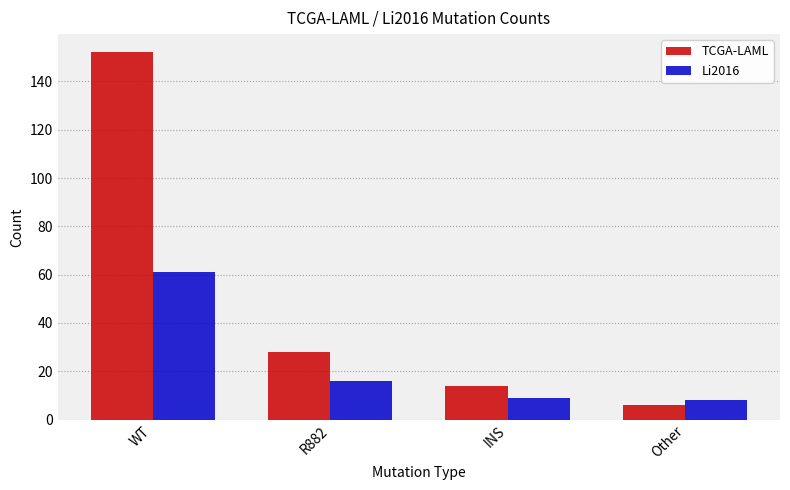

Which series has the largest total across all categories?

TCGA-LAML